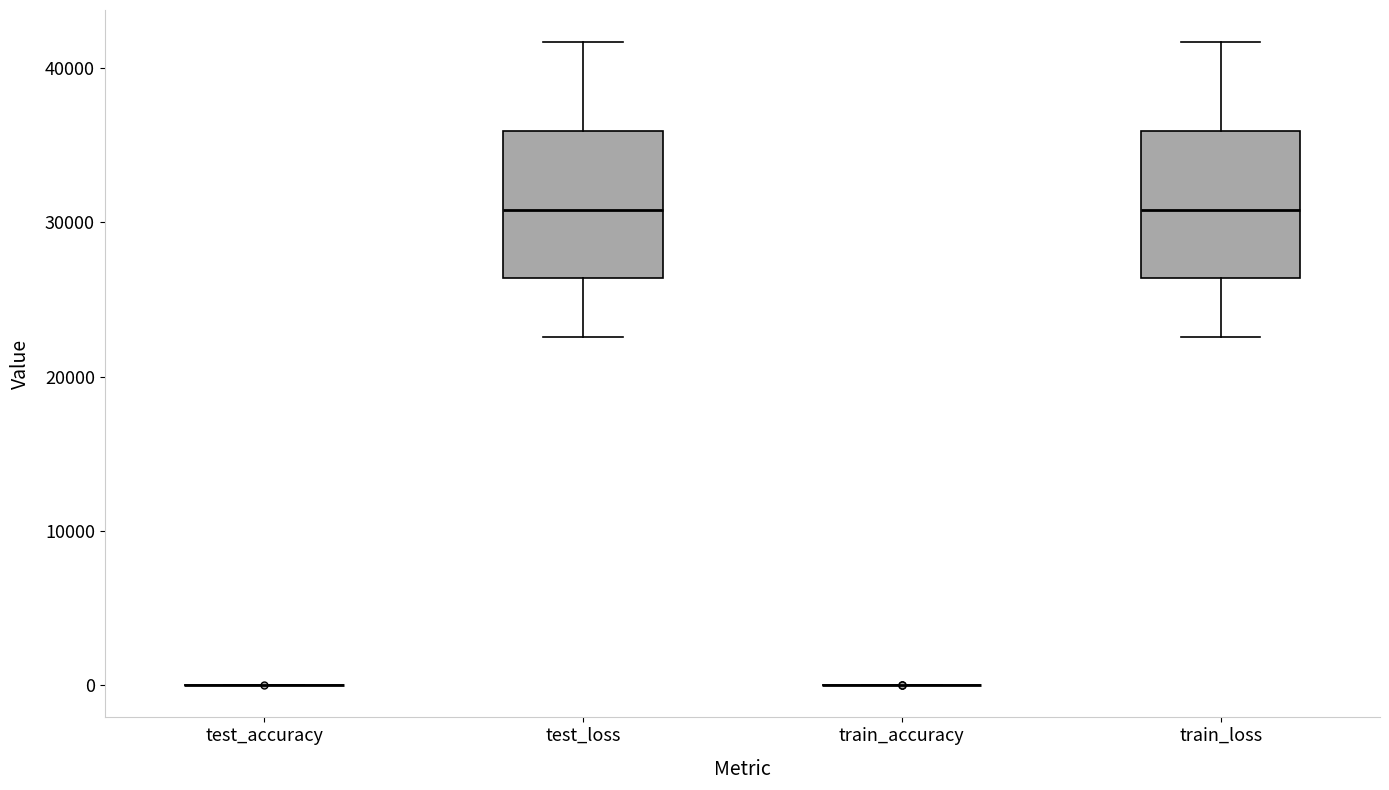

Reading left to right, read every box against the y-axis: the position of its median line, the range the box covers, and the ends of its whiskers. The values are not printed on the chart, so give them approximately, as read against the axis.

test_accuracy: box collapsed to a line at 0, whiskers 0 to 0
test_loss: median 31000, box 26000 to 36000, whiskers 23000 to 42000
train_accuracy: box collapsed to a line at 0, whiskers 0 to 0
train_loss: median 31000, box 26000 to 36000, whiskers 23000 to 42000